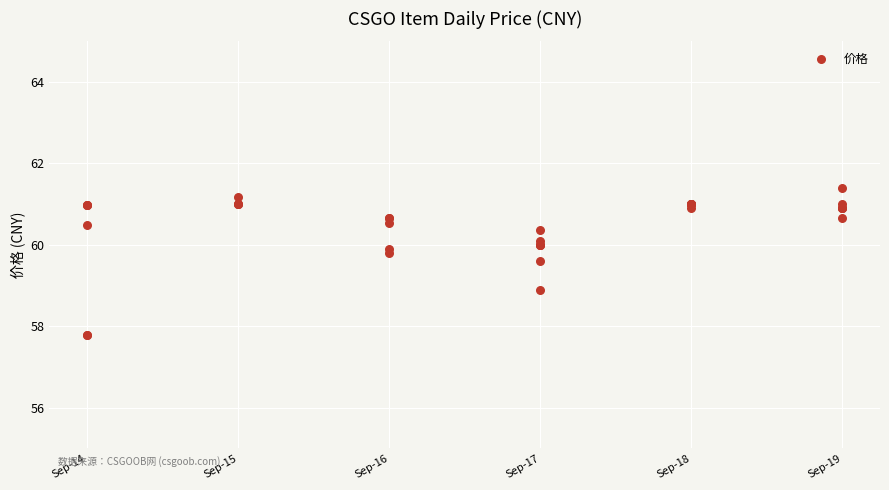

What Y value in the scatter plot is closest to 59?

58.9